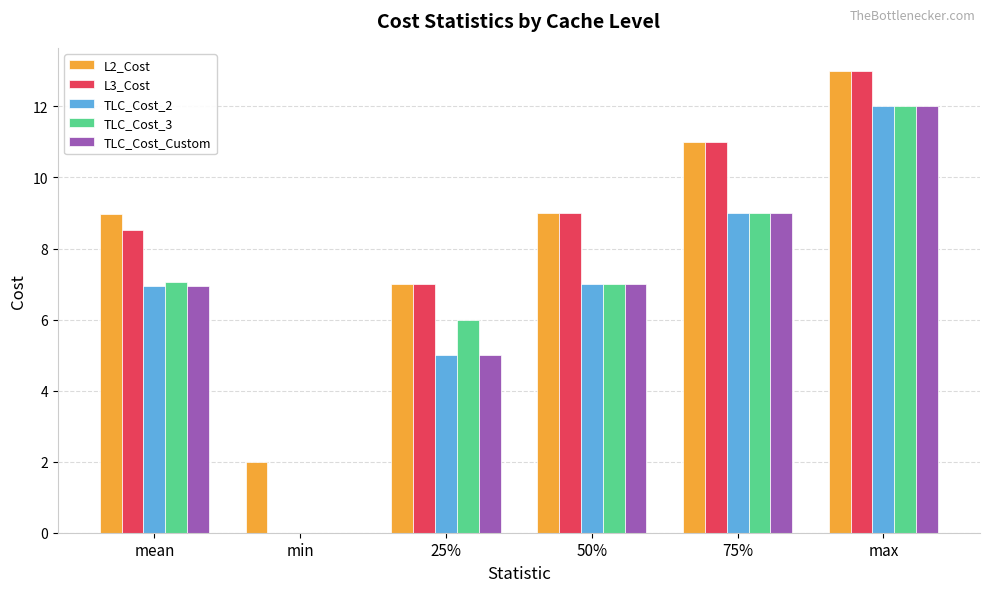

How many L2_Cost values are between 7 and 11?

4